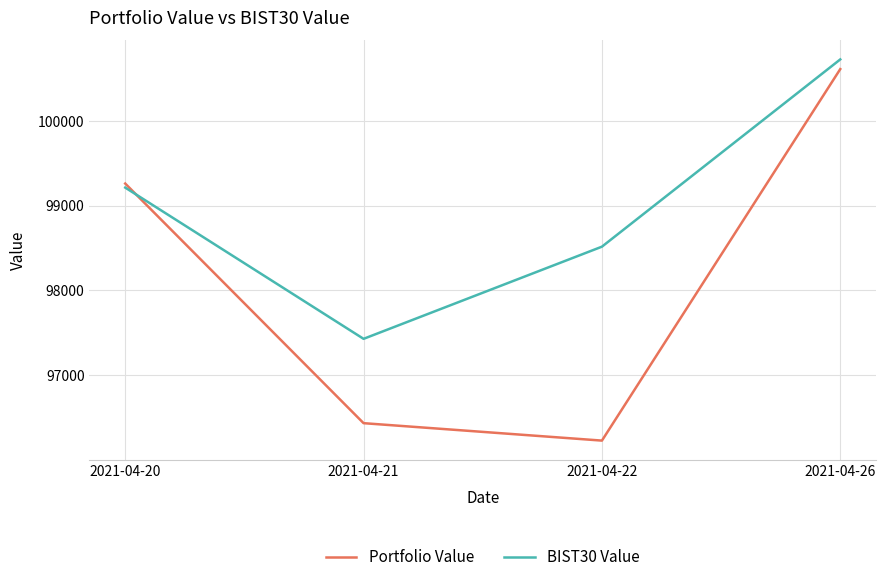

Reading left to right, what are all the values shown in this chart?

Portfolio Value: 99259.8	96431.2	96225.4	100610.9
BIST30 Value: 99212.0	97426.8	98514.6	100725.2